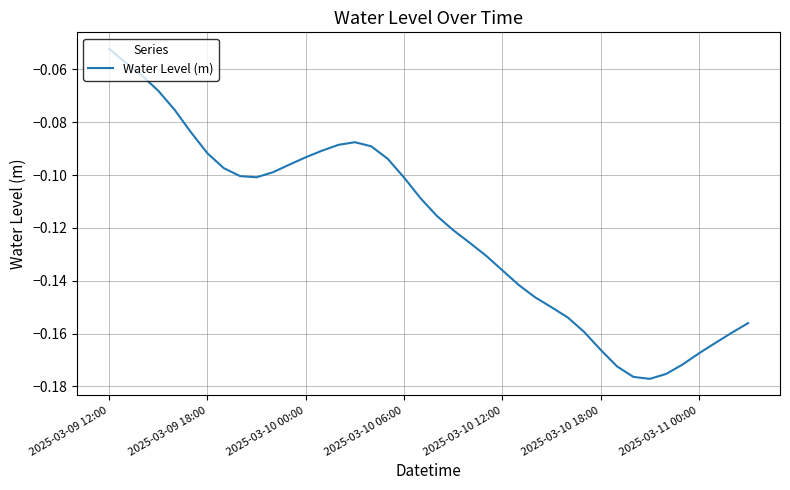

Rank the categories by value from lowest to highest.

33, 32, 34, 31, 35, 36, 30, 37, 38, 29, 39, 28, 27, 26, 25, 24, 23, 22, 21, 20, 19, 18, 9, 8, 10, 7, 11, 17, 12, 2025-03-11 00:00, 13, 16, 14, 15, 2025-03-10 18:00, 2025-03-10 12:00, 2025-03-10 06:00, 2025-03-10 00:00, 2025-03-09 18:00, 2025-03-09 12:00